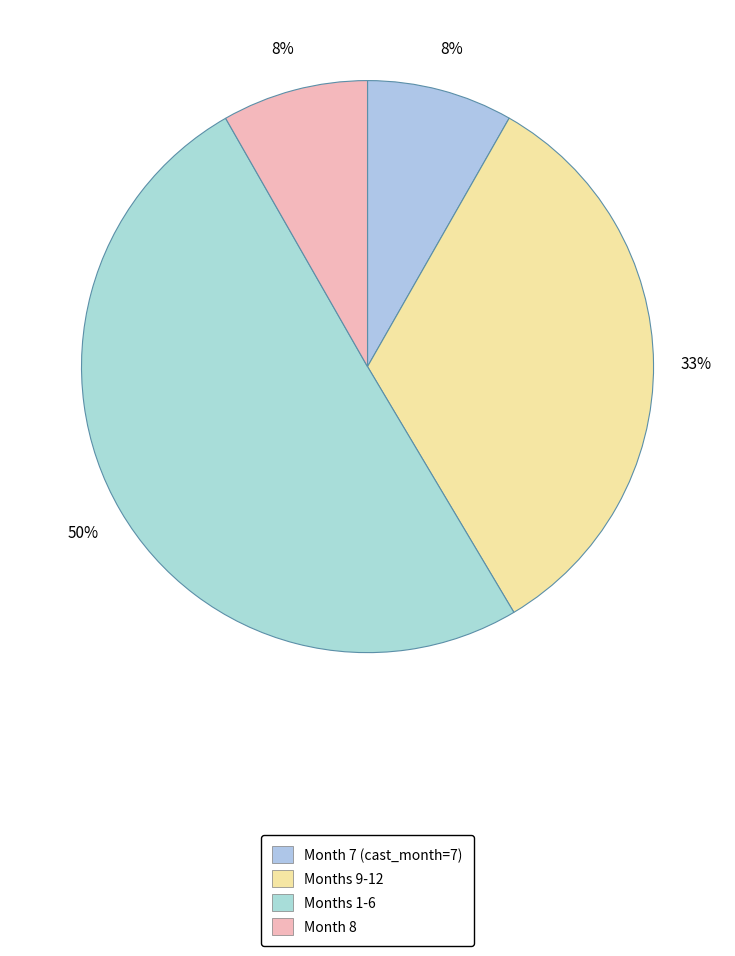

To the nearest percent, what is the average slice percentage?

25%